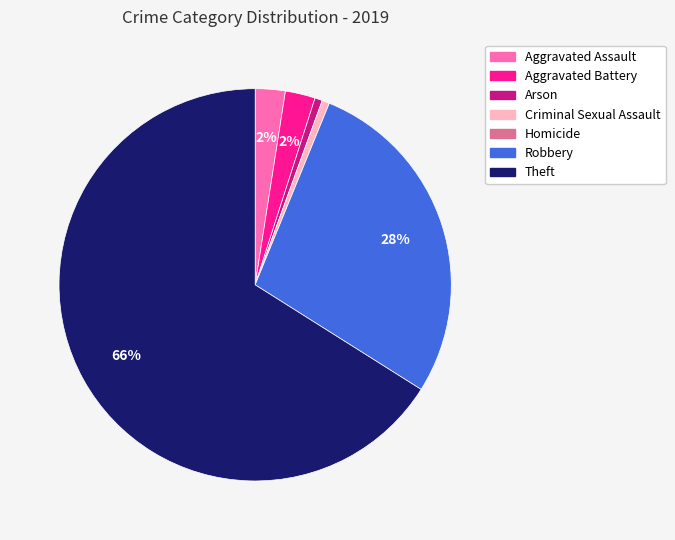

What is the majority slice?

Theft